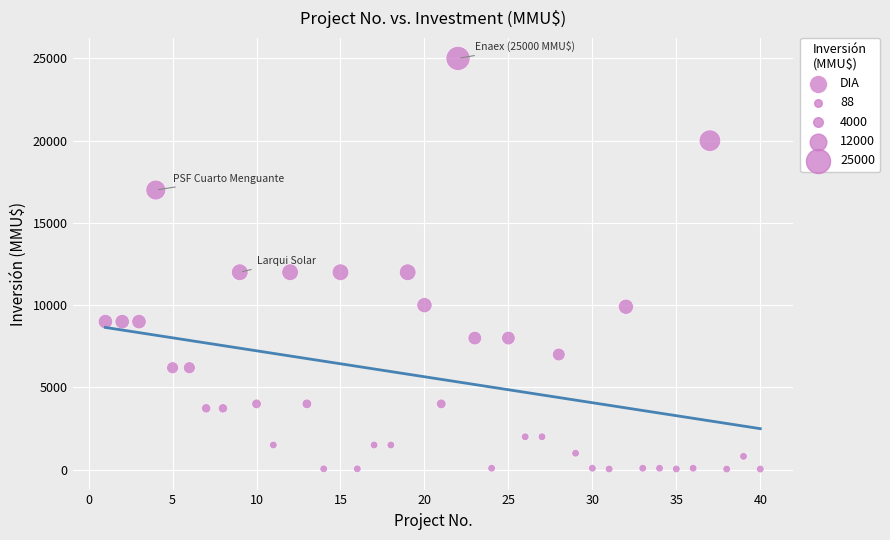

What is the range of X values (max minus min)?

39